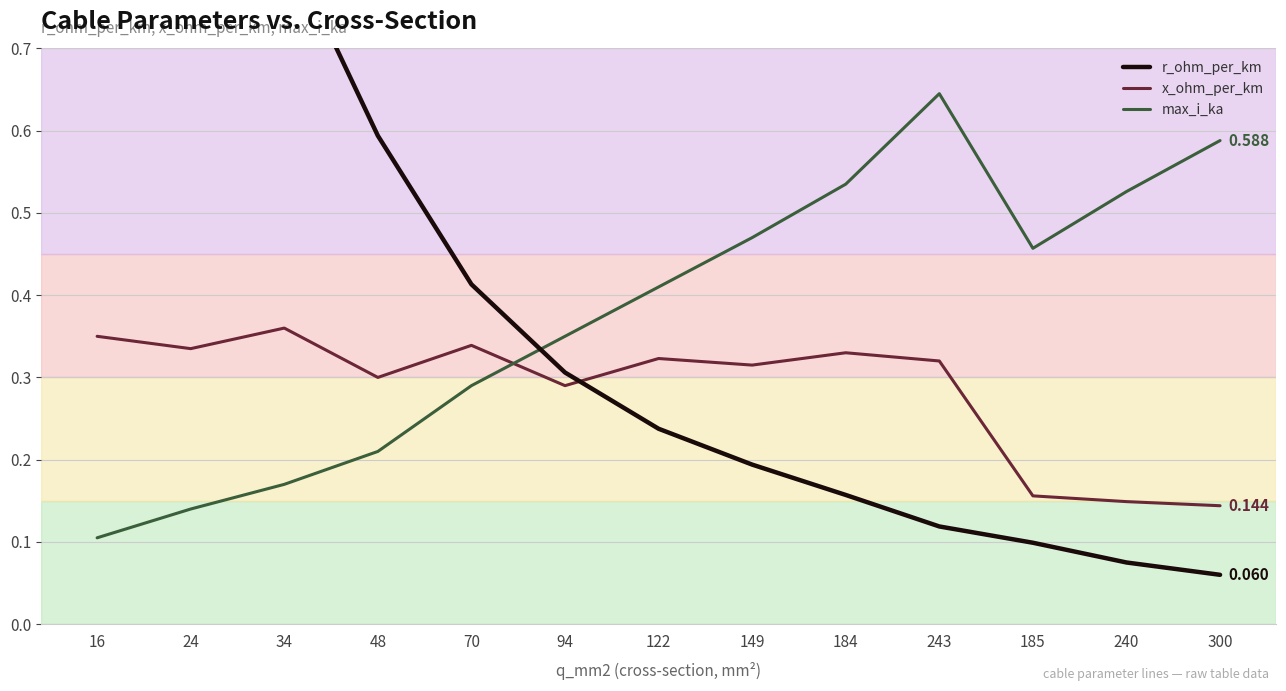

At which category does x_ohm_per_km reach its first local peak?

34